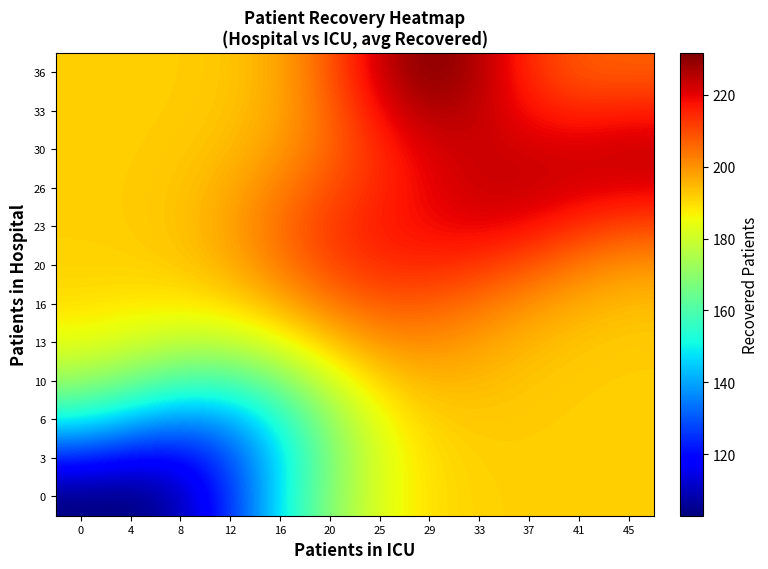

At which category is the sum across all series the highest?

29